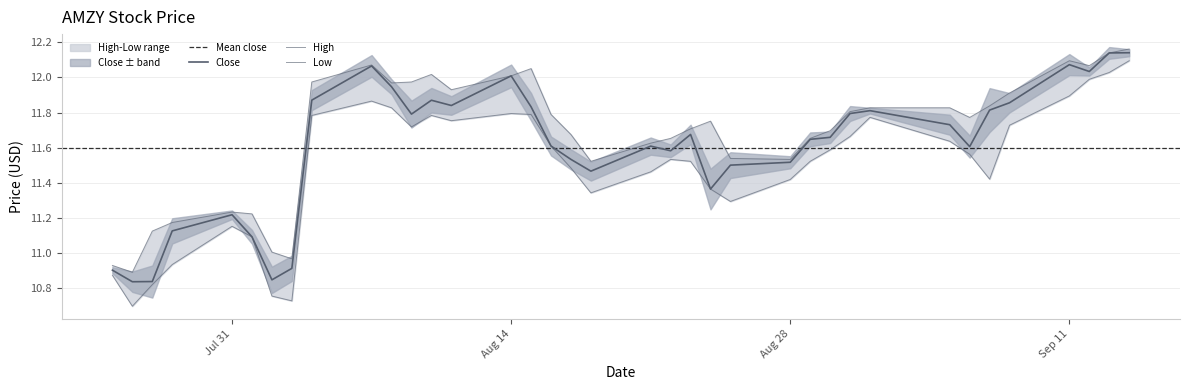

Which series has the largest total across all categories?

High